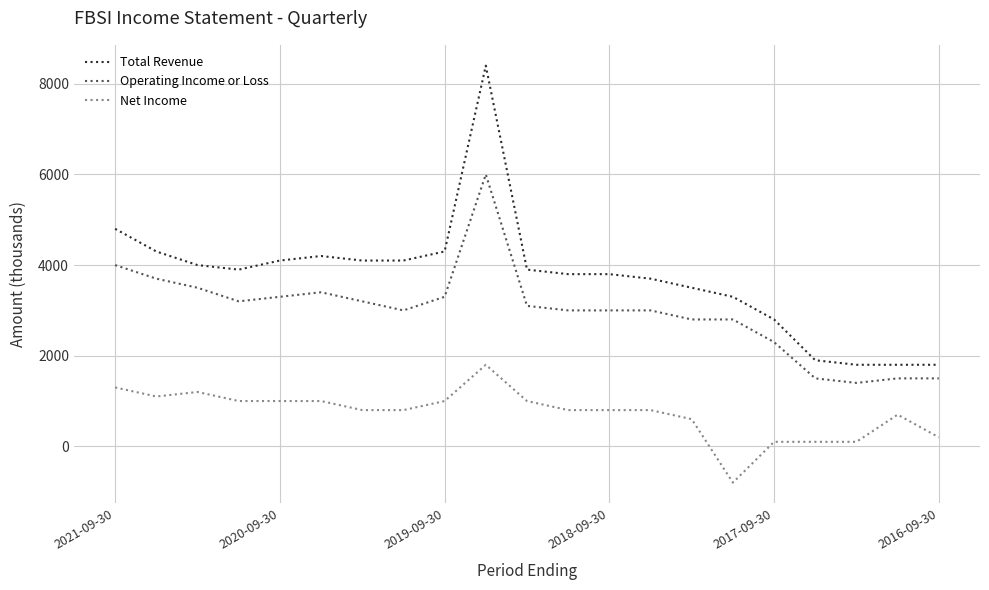

Which series has the widest spread of values?

Total Revenue